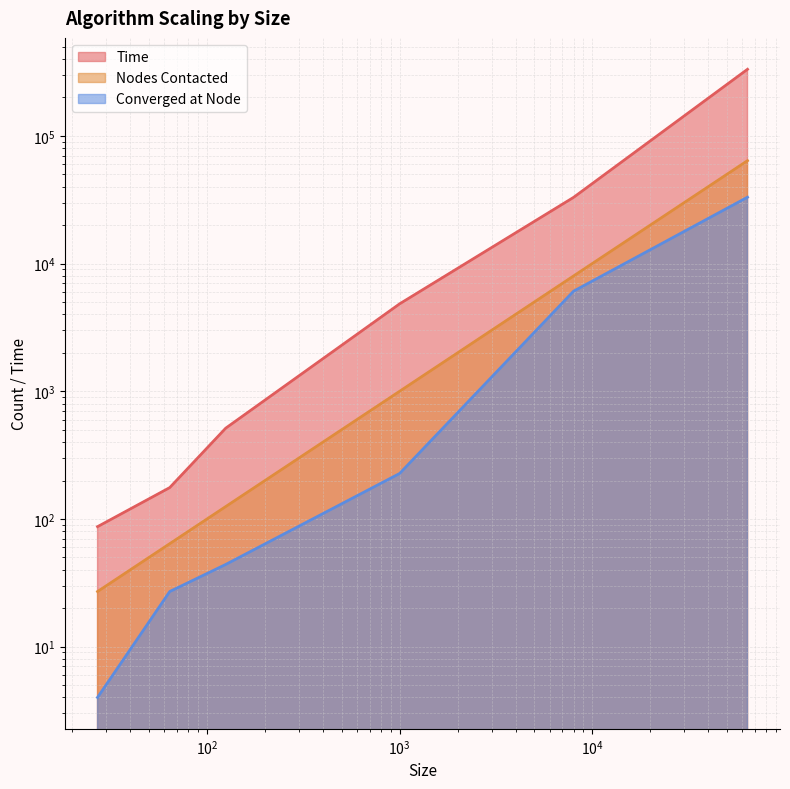

What is the sum of all Nodes Contacted values?

73216